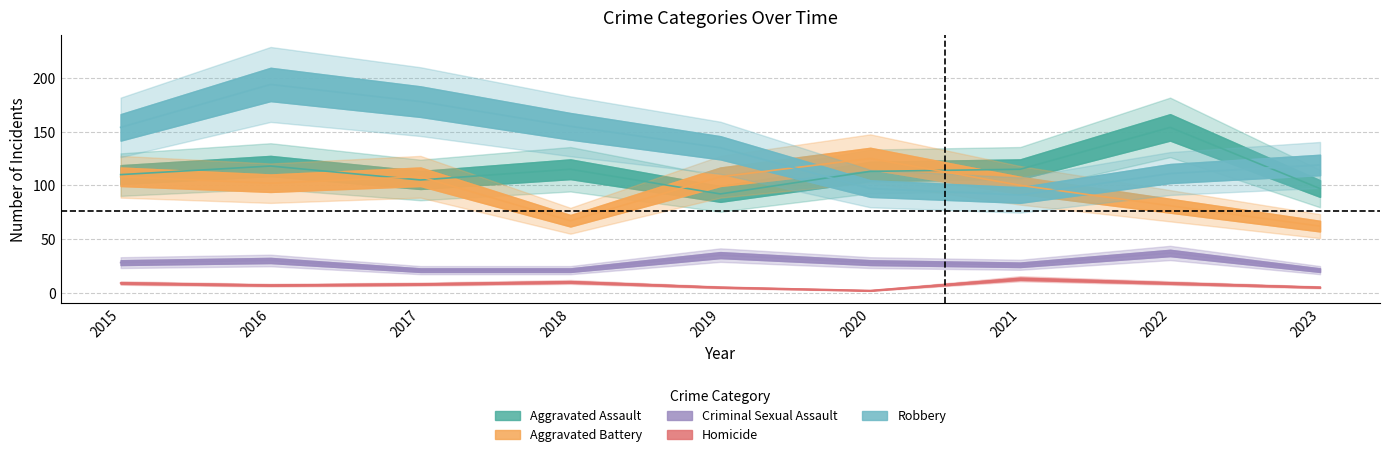

The Homicide series shows 4 at 2022. True or false?

False